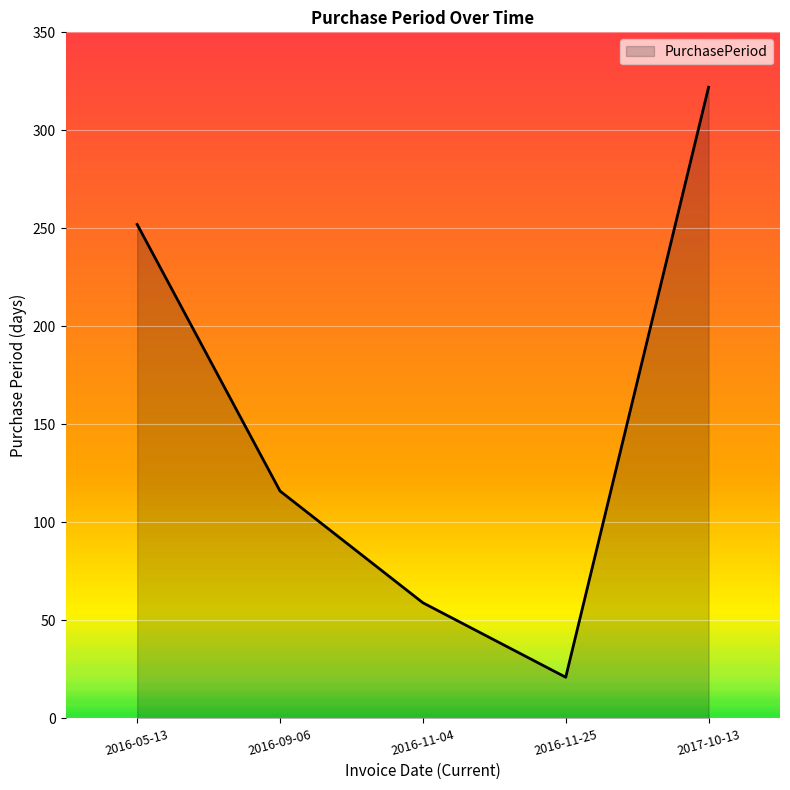

How many values are below 116?

2